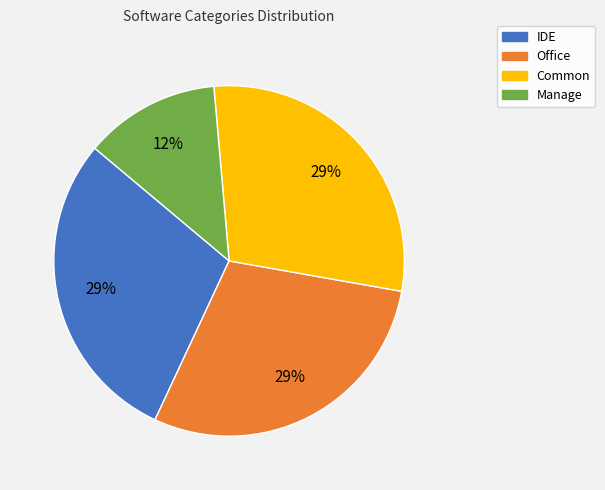

How many slices are in this pie chart?

4